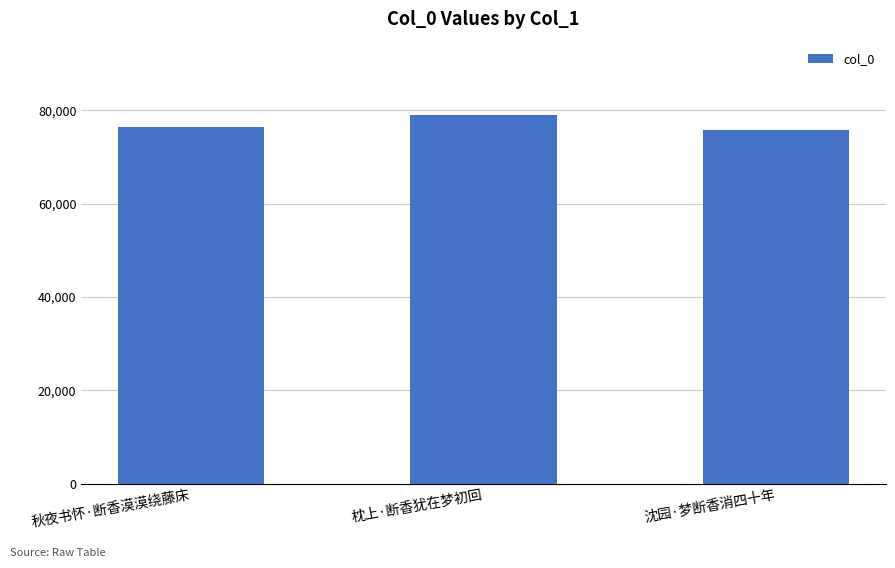

Count the number of categories in the chart.

3